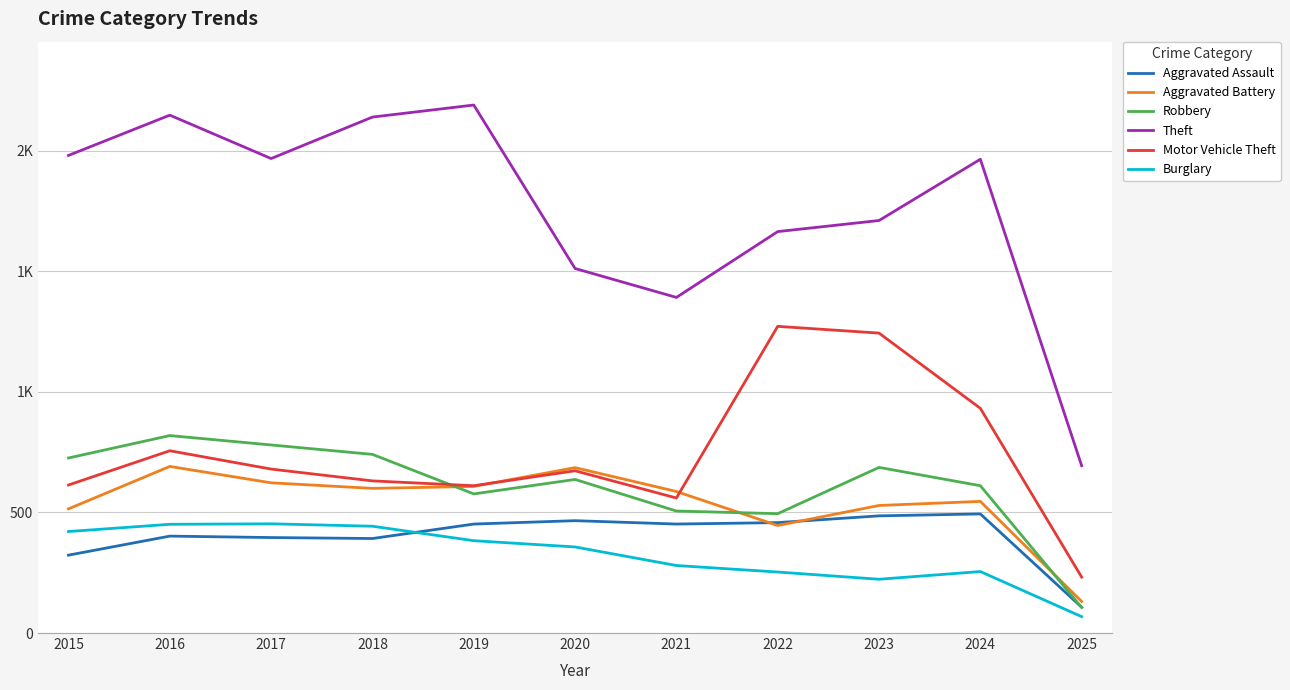

Where is the first local minimum for Aggravated Battery?

2018